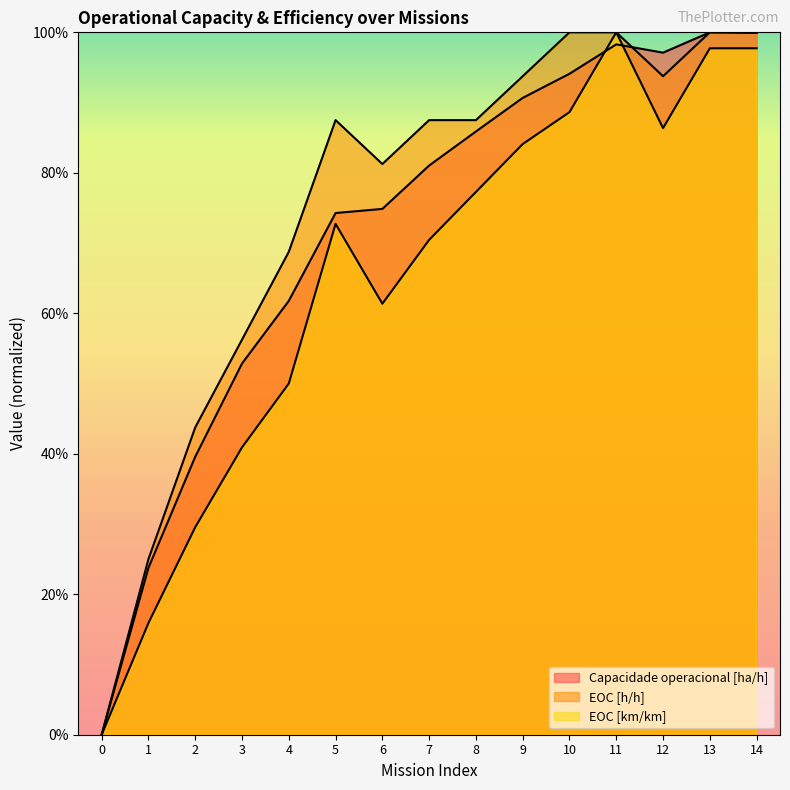

Is it true that Capacidade operacional [ha/h] equals 0.5 at 3?

True